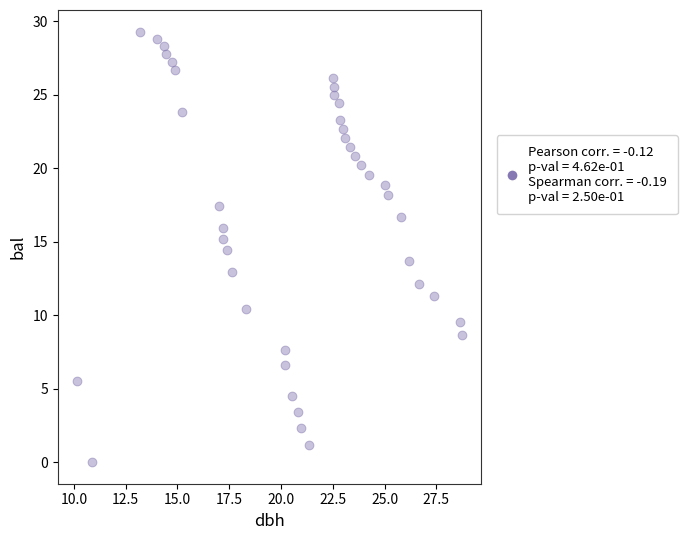

What is the range of Y values (max minus min)?

29.3